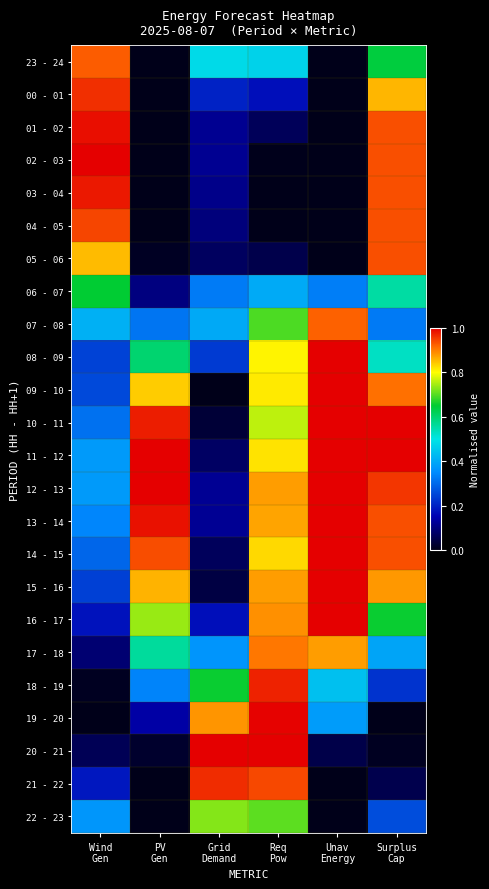

Reading left to right, list all the values displayed in this chart.

23 - 24: Wind
Gen=0.9	PV
Gen=0.0	Grid
Demand=0.5	Req
Pow=0.5	Unav
Energy=0.0	Surplus
Cap=0.6
00 - 01: Wind
Gen=1.0	PV
Gen=0.0	Grid
Demand=0.2	Req
Pow=0.2	Unav
Energy=0.0	Surplus
Cap=0.9
01 - 02: Wind
Gen=1.0	PV
Gen=0.0	Grid
Demand=0.1	Req
Pow=0.1	Unav
Energy=0.0	Surplus
Cap=0.9
02 - 03: Wind
Gen=1.0	PV
Gen=0.0	Grid
Demand=0.1	Req
Pow=0.0	Unav
Energy=0.0	Surplus
Cap=0.9
03 - 04: Wind
Gen=1.0	PV
Gen=0.0	Grid
Demand=0.1	Req
Pow=0.0	Unav
Energy=0.0	Surplus
Cap=0.9
04 - 05: Wind
Gen=0.9	PV
Gen=0.0	Grid
Demand=0.1	Req
Pow=0.0	Unav
Energy=0.0	Surplus
Cap=0.9
05 - 06: Wind
Gen=0.9	PV
Gen=0.0	Grid
Demand=0.1	Req
Pow=0.1	Unav
Energy=0.0	Surplus
Cap=0.9
06 - 07: Wind
Gen=0.7	PV
Gen=0.1	Grid
Demand=0.3	Req
Pow=0.4	Unav
Energy=0.3	Surplus
Cap=0.6
07 - 08: Wind
Gen=0.4	PV
Gen=0.3	Grid
Demand=0.4	Req
Pow=0.7	Unav
Energy=0.9	Surplus
Cap=0.3
08 - 09: Wind
Gen=0.2	PV
Gen=0.6	Grid
Demand=0.2	Req
Pow=0.8	Unav
Energy=1.0	Surplus
Cap=0.5
09 - 10: Wind
Gen=0.3	PV
Gen=0.8	Grid
Demand=0.0	Req
Pow=0.8	Unav
Energy=1.0	Surplus
Cap=0.9
10 - 11: Wind
Gen=0.3	PV
Gen=1.0	Grid
Demand=0.0	Req
Pow=0.8	Unav
Energy=1.0	Surplus
Cap=1.0
11 - 12: Wind
Gen=0.4	PV
Gen=1.0	Grid
Demand=0.1	Req
Pow=0.8	Unav
Energy=1.0	Surplus
Cap=1.0
12 - 13: Wind
Gen=0.4	PV
Gen=1.0	Grid
Demand=0.1	Req
Pow=0.9	Unav
Energy=1.0	Surplus
Cap=1.0
13 - 14: Wind
Gen=0.3	PV
Gen=1.0	Grid
Demand=0.1	Req
Pow=0.9	Unav
Energy=1.0	Surplus
Cap=0.9
14 - 15: Wind
Gen=0.3	PV
Gen=0.9	Grid
Demand=0.1	Req
Pow=0.8	Unav
Energy=1.0	Surplus
Cap=0.9
15 - 16: Wind
Gen=0.2	PV
Gen=0.9	Grid
Demand=0.0	Req
Pow=0.9	Unav
Energy=1.0	Surplus
Cap=0.9
16 - 17: Wind
Gen=0.2	PV
Gen=0.7	Grid
Demand=0.2	Req
Pow=0.9	Unav
Energy=1.0	Surplus
Cap=0.7
17 - 18: Wind
Gen=0.1	PV
Gen=0.6	Grid
Demand=0.4	Req
Pow=0.9	Unav
Energy=0.9	Surplus
Cap=0.4
18 - 19: Wind
Gen=0.0	PV
Gen=0.3	Grid
Demand=0.7	Req
Pow=1.0	Unav
Energy=0.4	Surplus
Cap=0.2
19 - 20: Wind
Gen=0.0	PV
Gen=0.1	Grid
Demand=0.9	Req
Pow=1.0	Unav
Energy=0.4	Surplus
Cap=0.0
20 - 21: Wind
Gen=0.1	PV
Gen=0.0	Grid
Demand=1.0	Req
Pow=1.0	Unav
Energy=0.0	Surplus
Cap=0.0
21 - 22: Wind
Gen=0.2	PV
Gen=0.0	Grid
Demand=1.0	Req
Pow=0.9	Unav
Energy=0.0	Surplus
Cap=0.1
22 - 23: Wind
Gen=0.4	PV
Gen=0.0	Grid
Demand=0.7	Req
Pow=0.7	Unav
Energy=0.0	Surplus
Cap=0.3